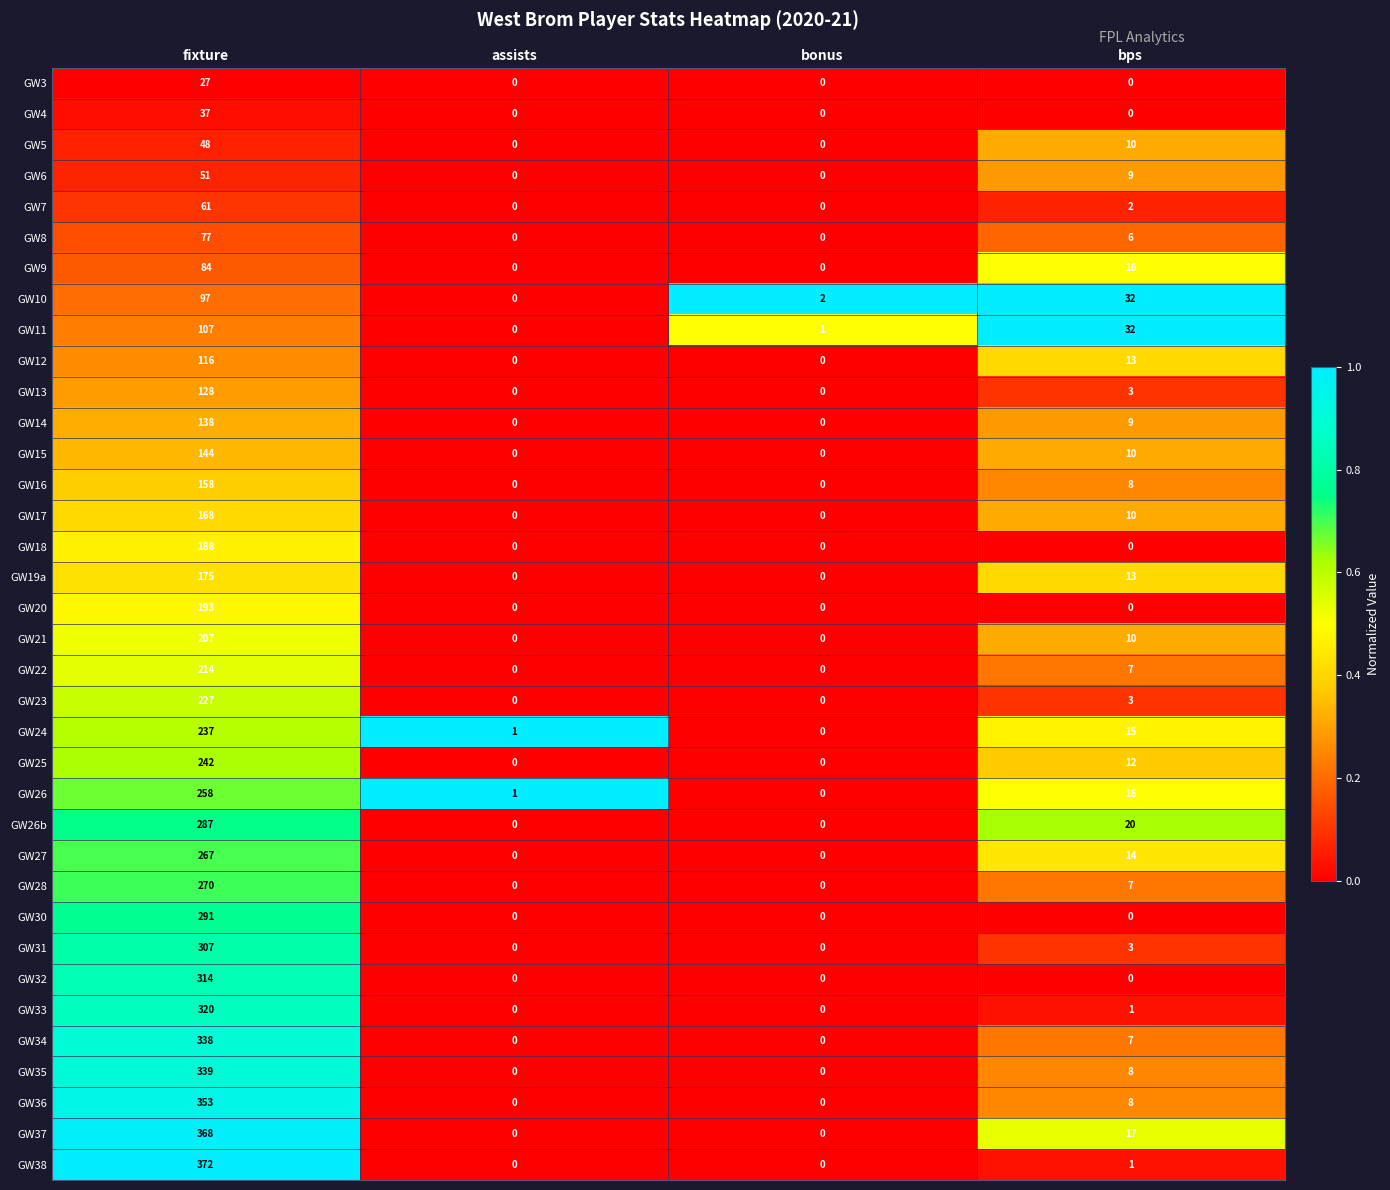

Is it true that GW31 equals 0 at assists?

True